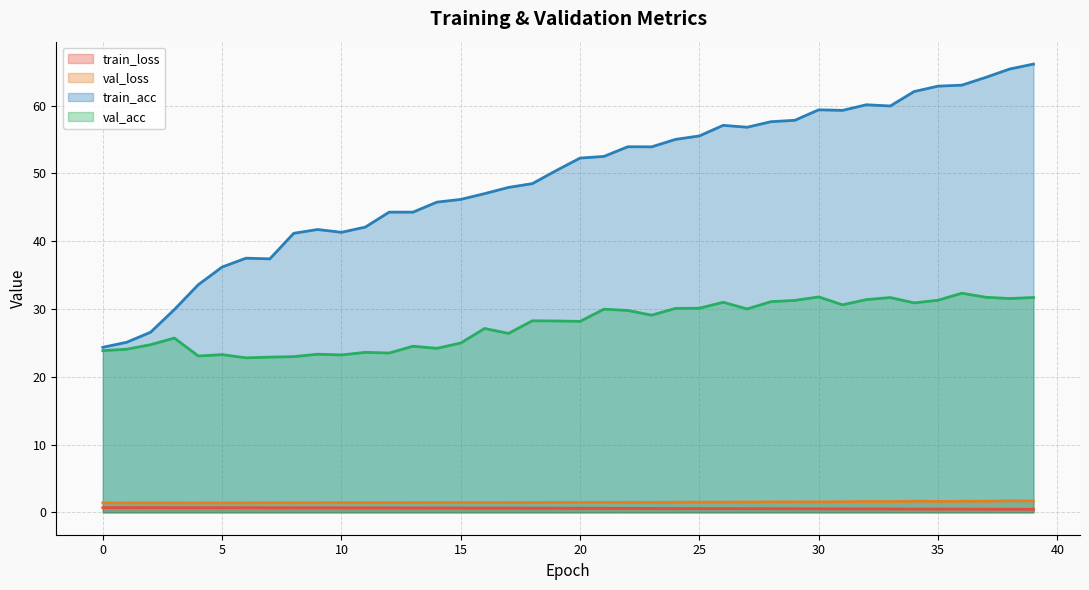

The train_loss series shows 0.5 at 31. True or false?

True